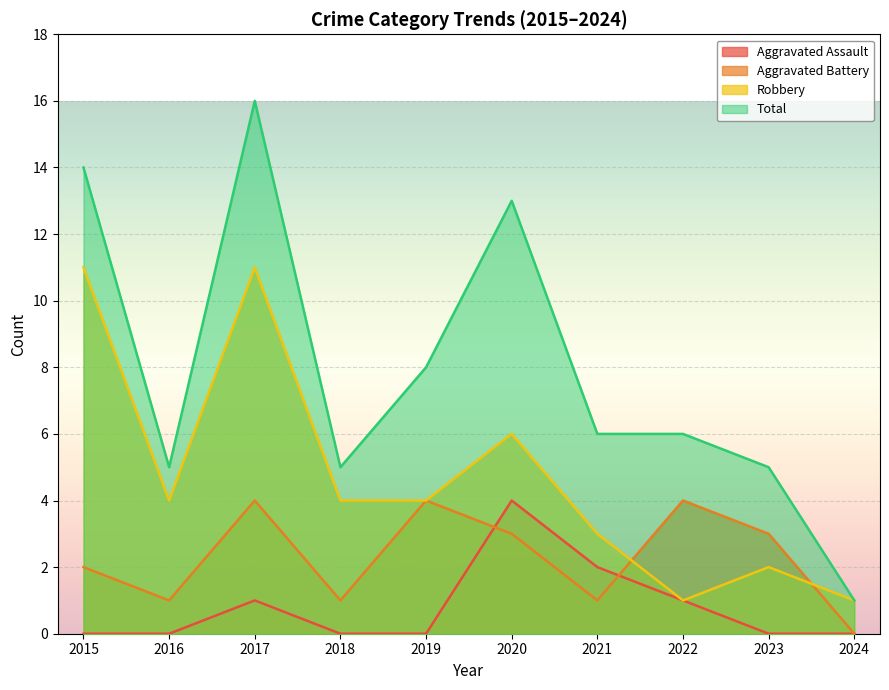

What is the average value of the Robbery series?

5